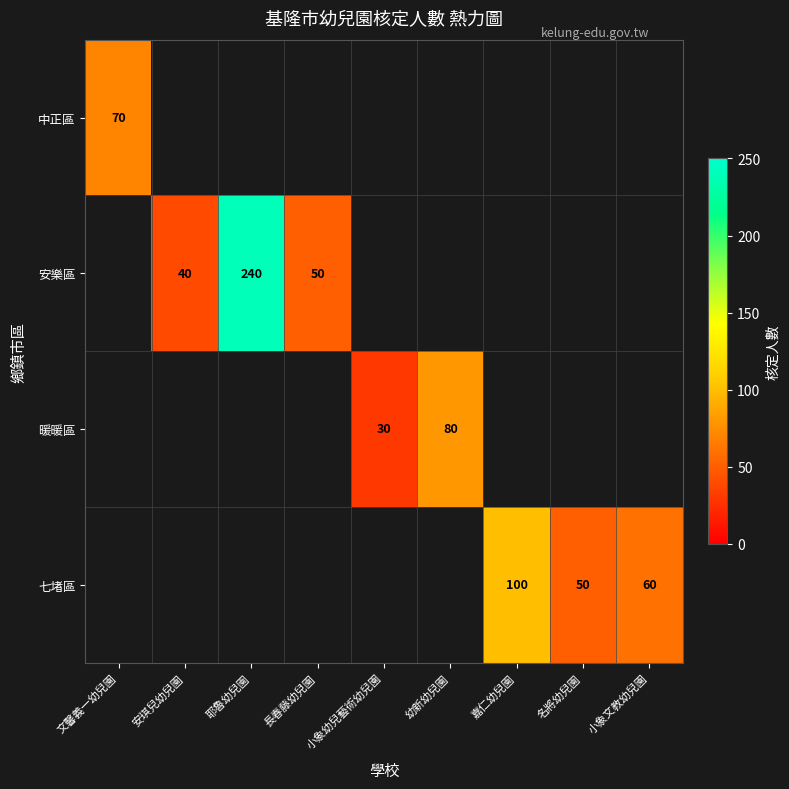

Is it true that 暖暖區 equals 30 at 小象幼兒藝術幼兒園?

True